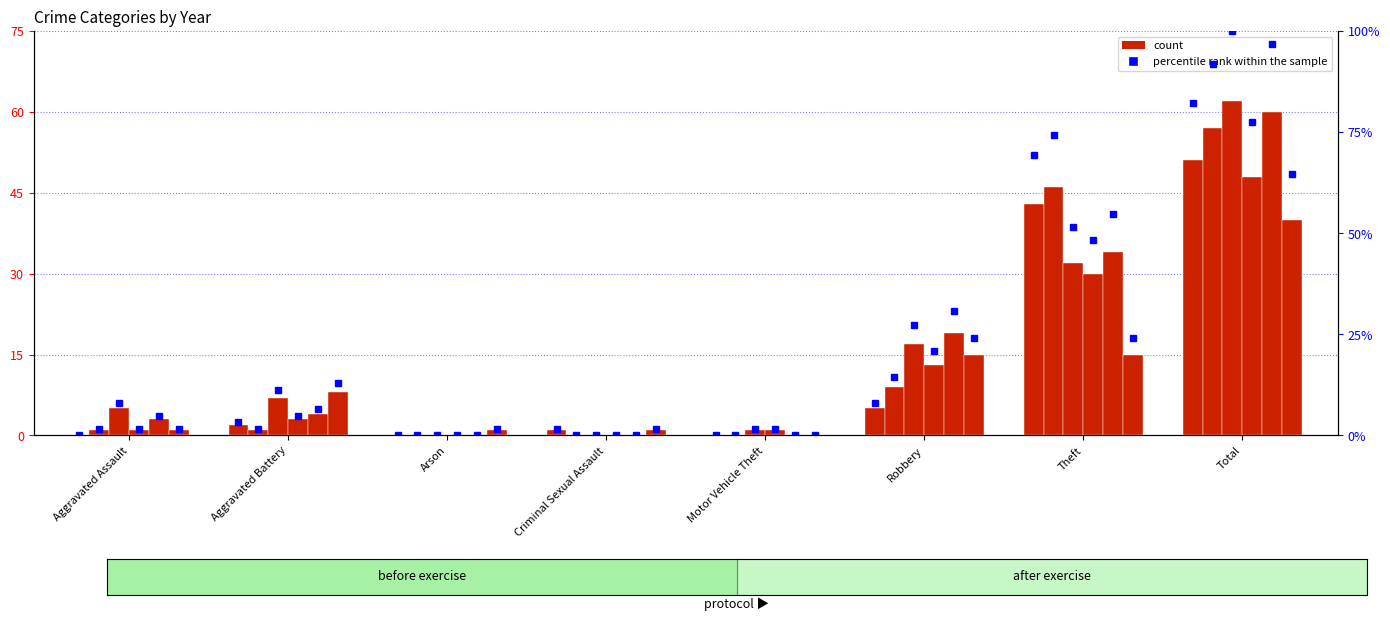

Reading right to left, extract all data points from this chart.

2015: Total=51	Theft=43	Robbery=5	Motor Vehicle Theft=0	Criminal Sexual Assault=1	Arson=0	Aggravated Battery=2	Aggravated Assault=0
2016: Total=57	Theft=46	Robbery=9	Motor Vehicle Theft=0	Criminal Sexual Assault=0	Arson=0	Aggravated Battery=1	Aggravated Assault=1
2017: Total=62	Theft=32	Robbery=17	Motor Vehicle Theft=1	Criminal Sexual Assault=0	Arson=0	Aggravated Battery=7	Aggravated Assault=5
2018: Total=48	Theft=30	Robbery=13	Motor Vehicle Theft=1	Criminal Sexual Assault=0	Arson=0	Aggravated Battery=3	Aggravated Assault=1
2019: Total=60	Theft=34	Robbery=19	Motor Vehicle Theft=0	Criminal Sexual Assault=0	Arson=0	Aggravated Battery=4	Aggravated Assault=3
2020: Total=40	Theft=15	Robbery=15	Motor Vehicle Theft=0	Criminal Sexual Assault=1	Arson=1	Aggravated Battery=8	Aggravated Assault=1